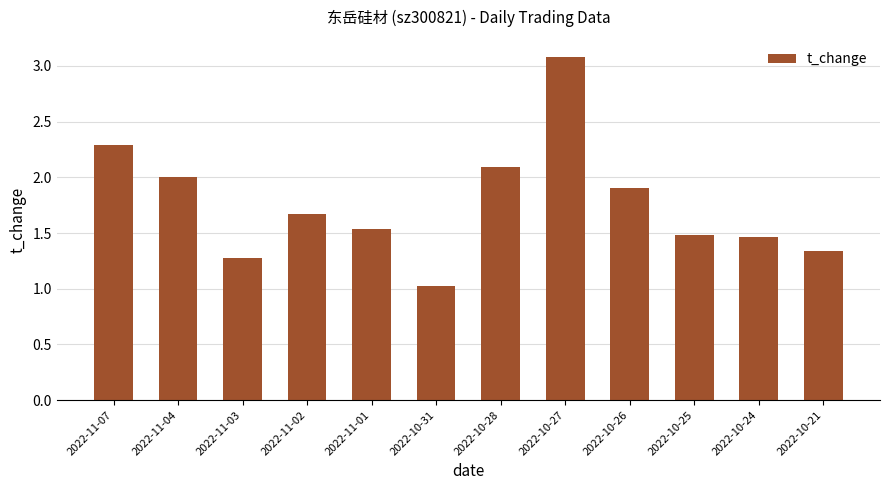

What is the minimum value shown in the chart?

1.0